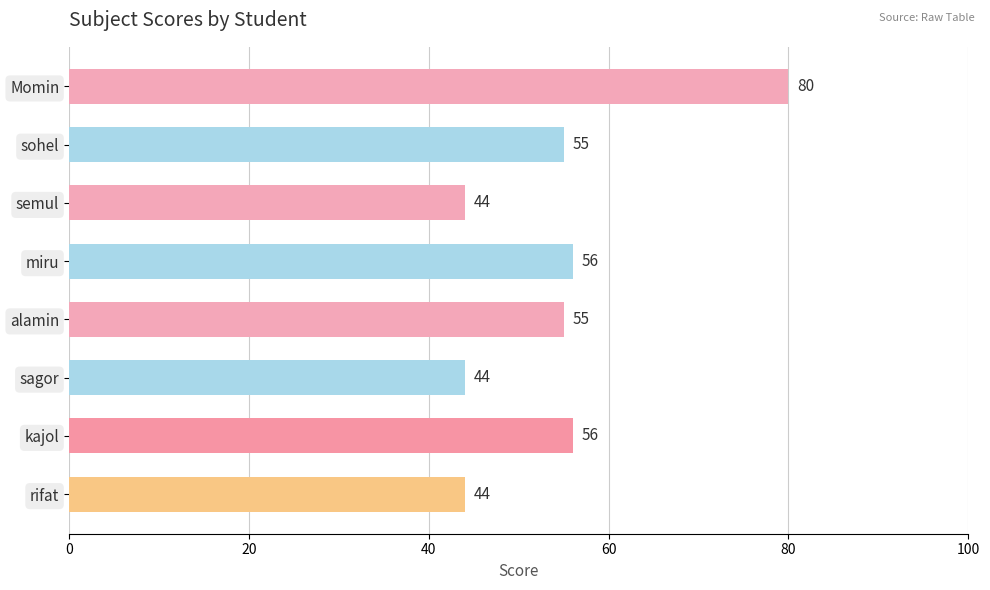

True or false: the data shows 55 at alamin.

True